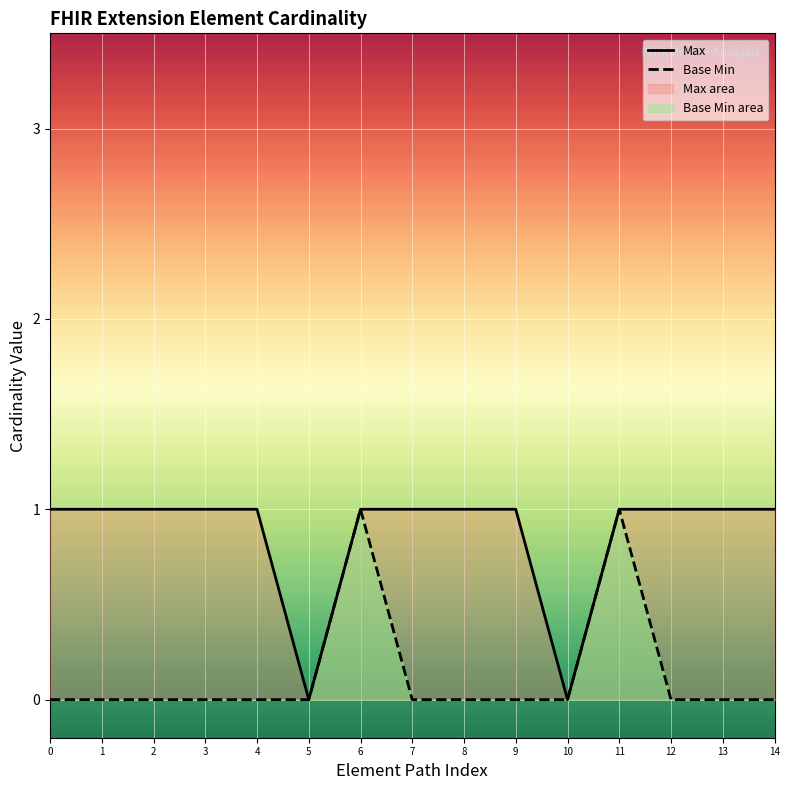

Is it true that Base Min equals 1 at 11?

True